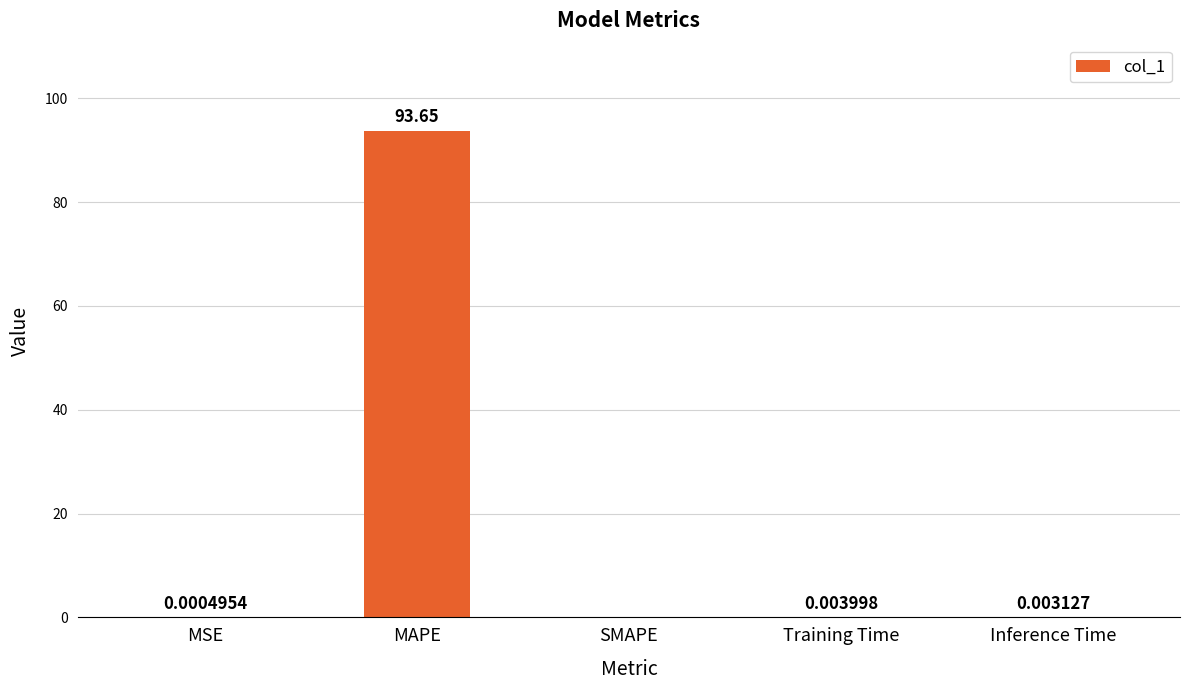

What is the difference between the values at MSE and MAPE?

93.7